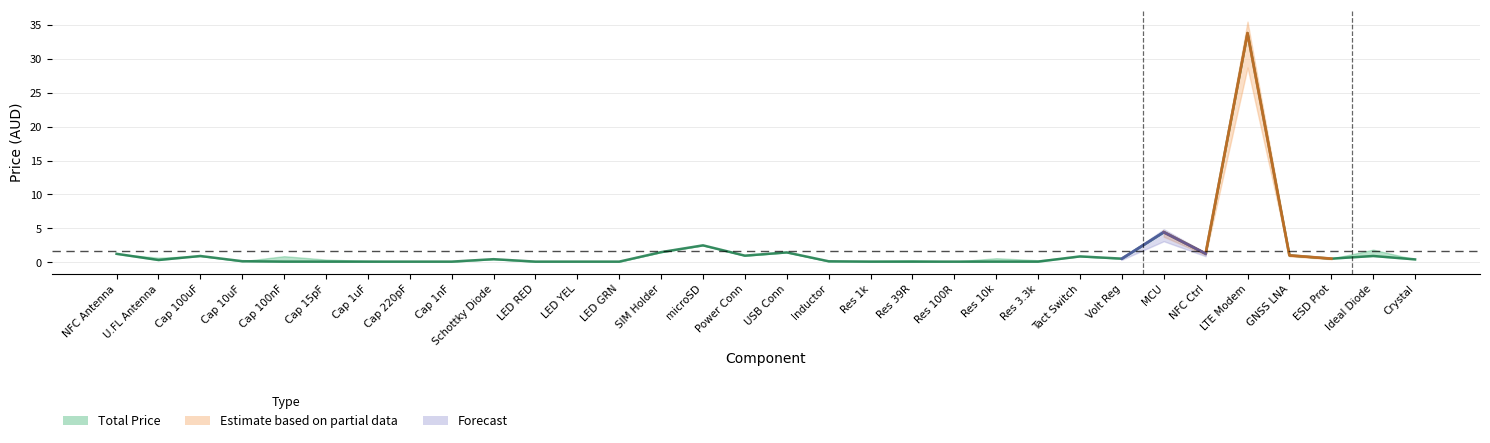

The chart shows a value of 0.6 at Power Conn. True or false?

False